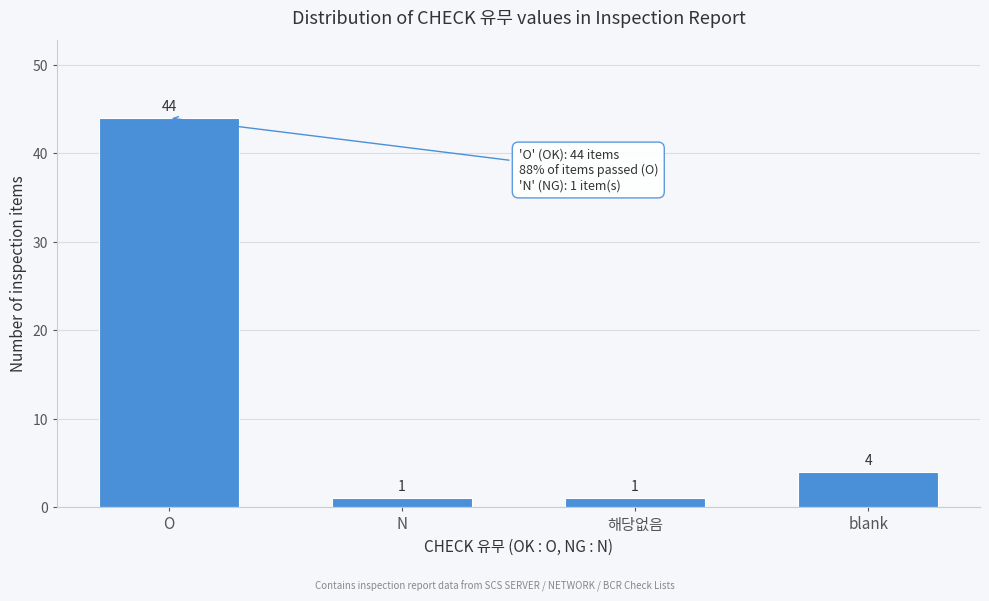

Reading left to right, what are all the values shown in this chart?

44	1	1	4